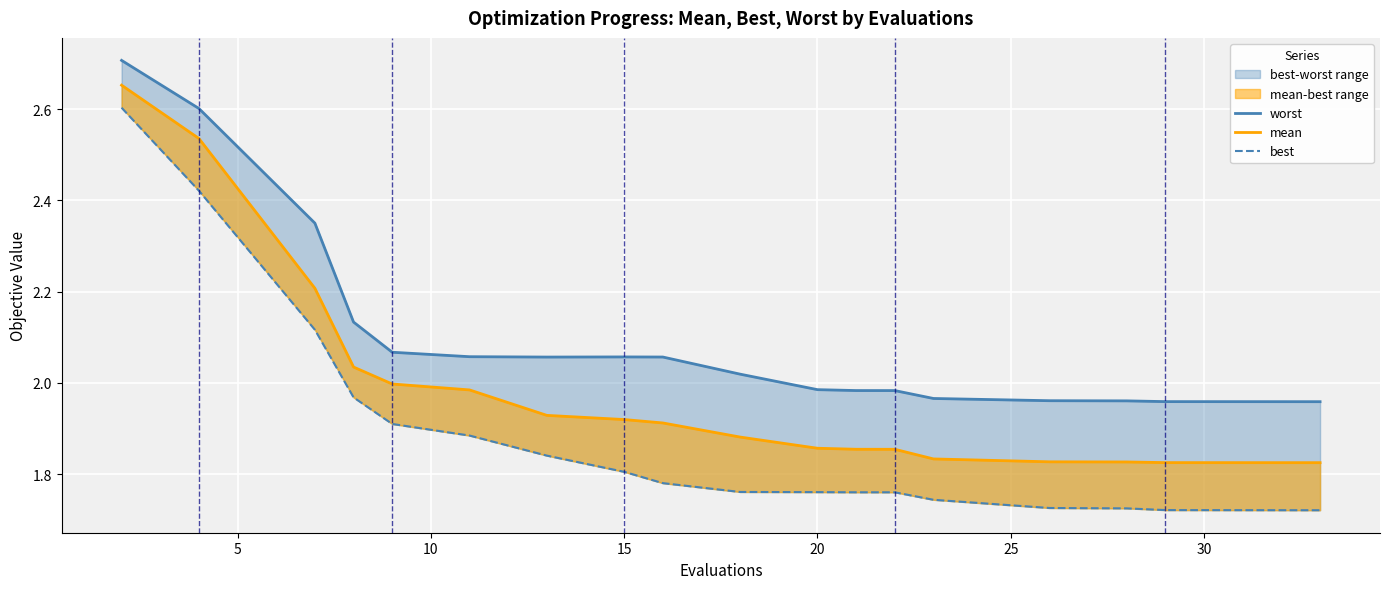

Does the chart display data point markers on the line(s)?

No